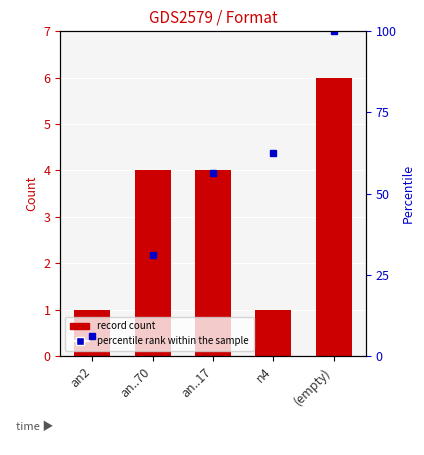

At which category is the sum across all series the highest?

(empty)